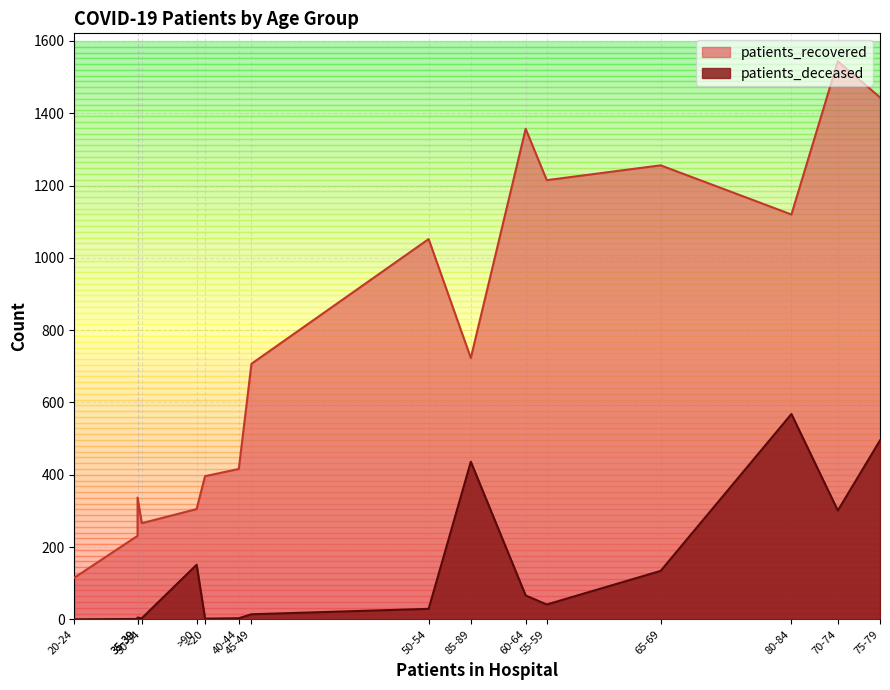

Where does the patients_recovered series first go above 723?

50-54